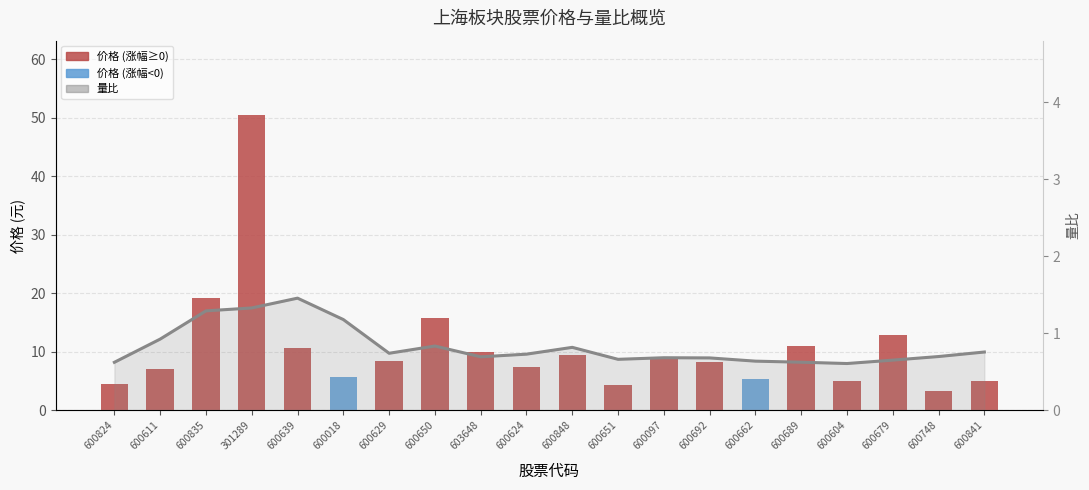

What is the sum of the 价格 (元) values at 600611 and 600679?

20.1